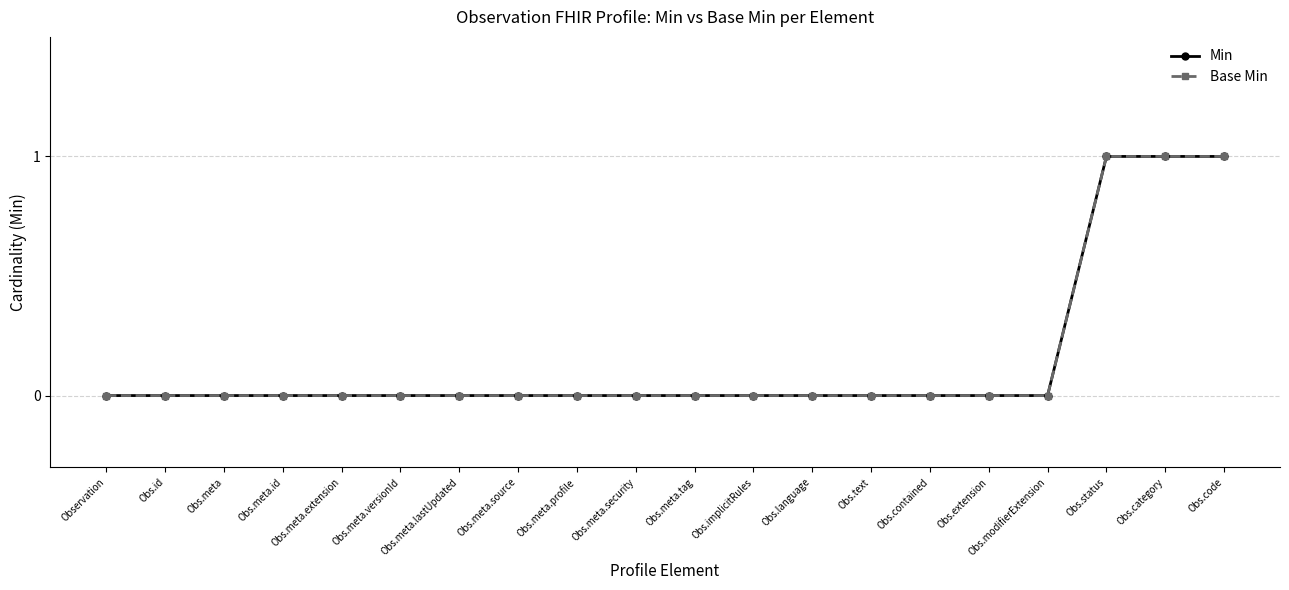

Between Obs.meta and Obs.modifierExtension, which series saw the biggest shift?

Min